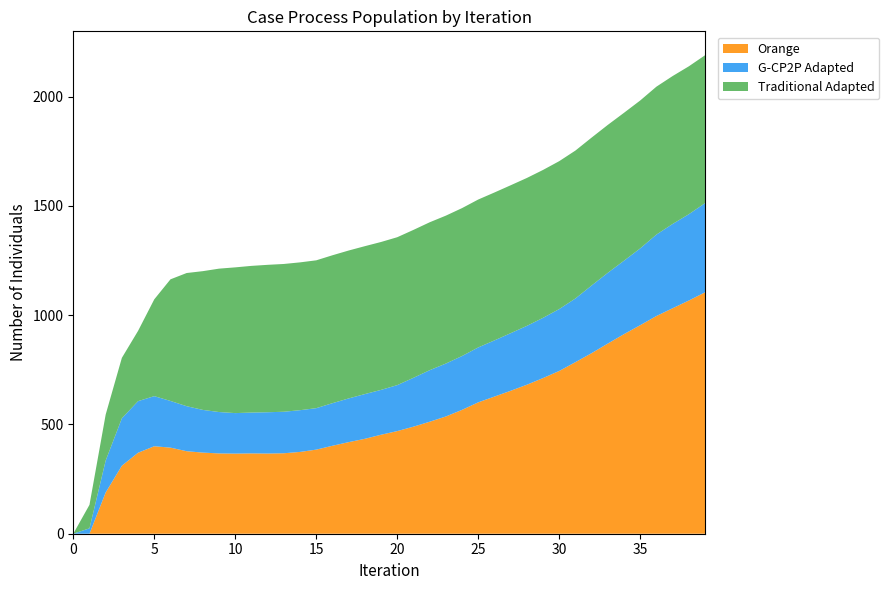

Reading right to left, list all the values displayed in this chart.

Orange: 39=1104.5	38=1066.8	37=1031.6	36=996.1	35=954.1	34=913.2	33=870.1	32=826.1	31=785.0	30=744.7	29=712.1	28=681.6	27=653.9	26=627.5	25=601.1	24=566.7	23=536.4	22=512.3	21=489.8	20=469.5	19=452.9	18=434.2	17=419.0	16=402.4	15=384.7	14=374.3	13=368.1	12=366.9	11=367.5	10=366.5	9=367.3	8=371.1	7=377.5	6=393.9	5=400.3	4=370.5	3=311.1	2=188.8	1=0.0	0=0.0
G-CP2P Adapted: 39=407.9	38=394.9	37=385.6	36=372.6	35=351.4	34=336.0	33=323.7	32=309.6	31=291.3	30=283.2	29=275.5	28=269.3	27=263.6	26=257.0	25=251.3	24=246.4	23=242.1	22=235.9	21=223.5	20=210.3	19=205.2	18=204.7	17=200.0	16=194.9	15=189.7	14=190.9	13=189.9	12=188.9	11=186.9	10=185.3	9=189.4	8=195.3	7=205.9	6=213.6	5=229.2	4=236.1	3=217.0	2=145.9	1=24.7	0=0.0
Traditional Adapted: 39=676.7	38=676.7	37=676.7	36=676.7	35=676.7	34=676.7	33=676.7	32=676.7	31=676.7	30=676.7	29=676.7	28=676.7	27=676.7	26=676.7	25=676.7	24=676.7	23=676.7	22=676.7	21=676.7	20=676.7	19=676.7	18=676.7	17=676.7	16=676.7	15=676.3	14=676.3	13=676.1	12=674.4	11=671.1	10=666.7	9=656.0	8=634.8	7=609.3	6=556.4	5=442.9	4=321.5	3=276.5	2=210.3	1=107.5	0=0.0